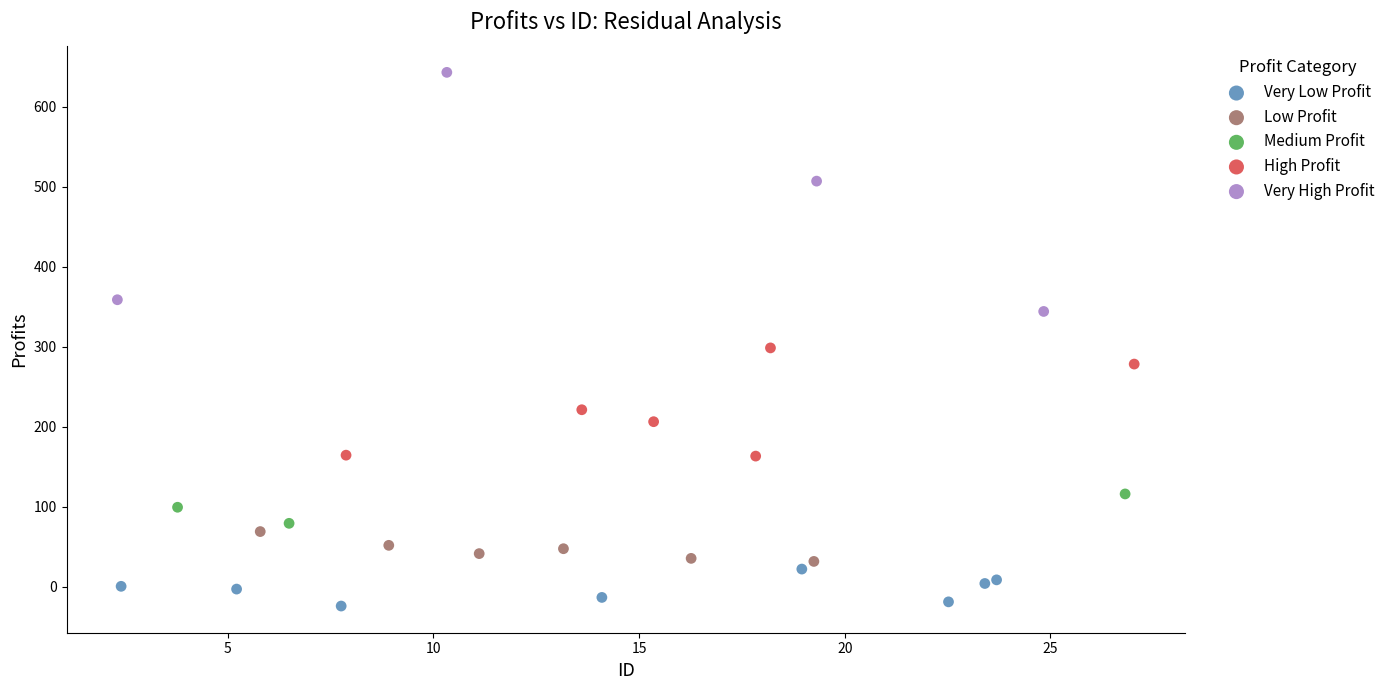

What are all the series names shown in the legend?

Very Low Profit, Low Profit, Medium Profit, High Profit, Very High Profit